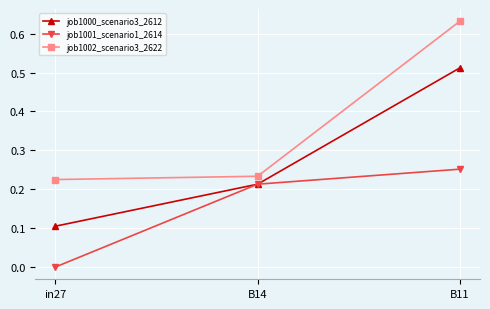

What is the label of the 3rd point from the left?

B11